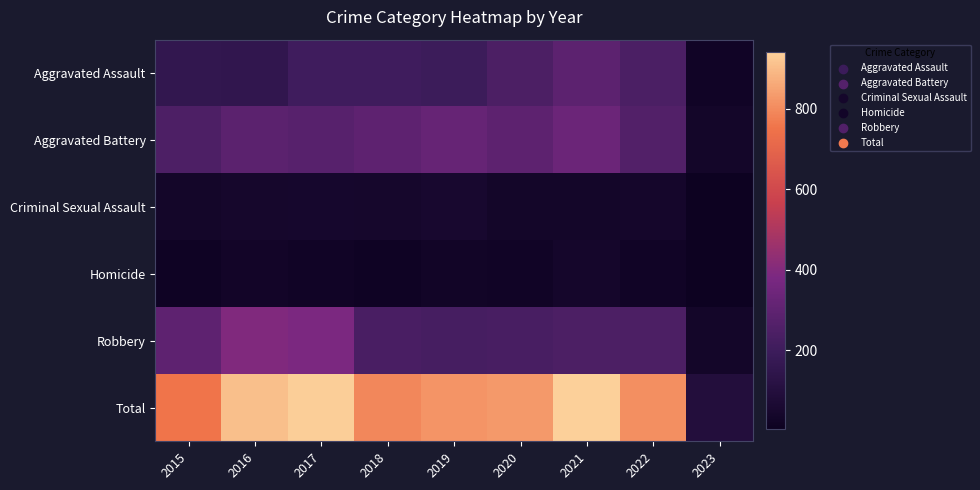

Rank the series by their maximum value, from highest to lowest.

Total, Robbery, Aggravated Battery, Aggravated Assault, Criminal Sexual Assault, Homicide